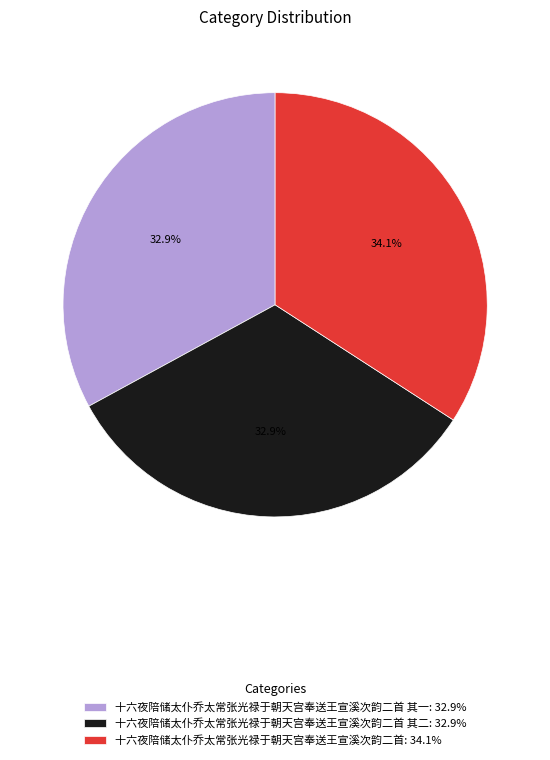

How many segments does this pie chart have?

3